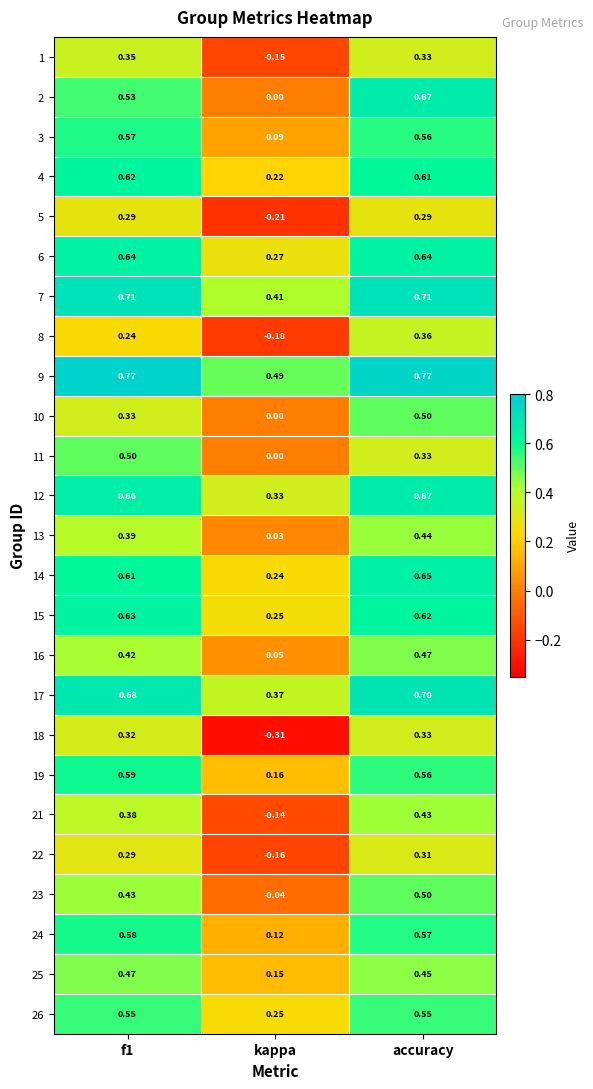

At which category does the chart reach its minimum across all series?

kappa